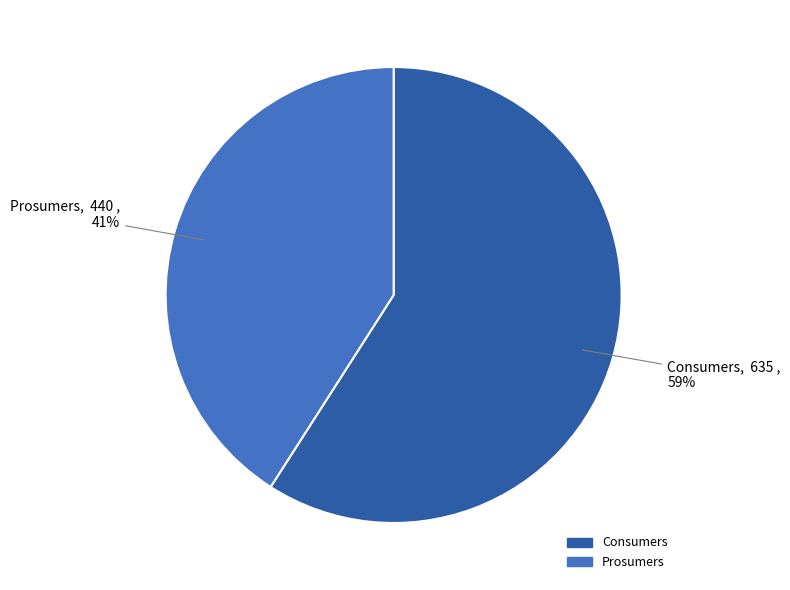

To the nearest percent, what is the average slice percentage?

50%